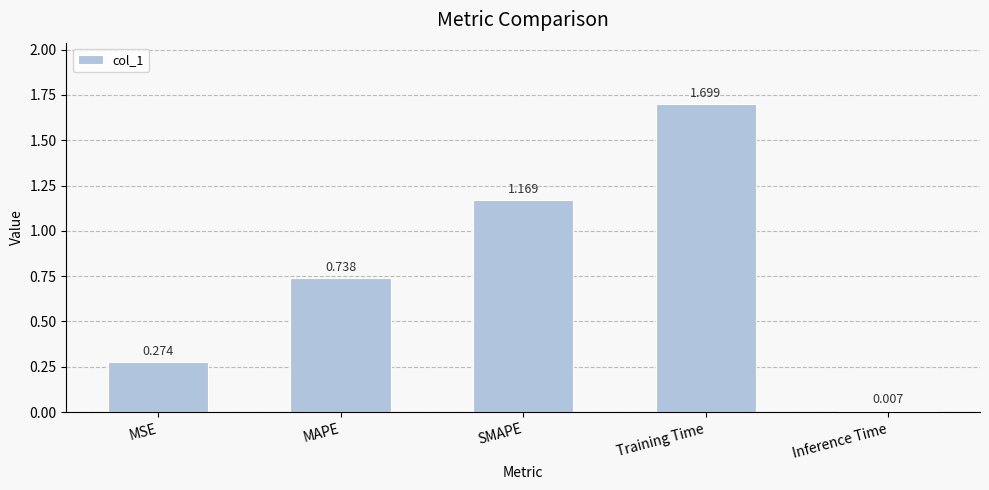

Between SMAPE and Training Time, which is larger?

Training Time